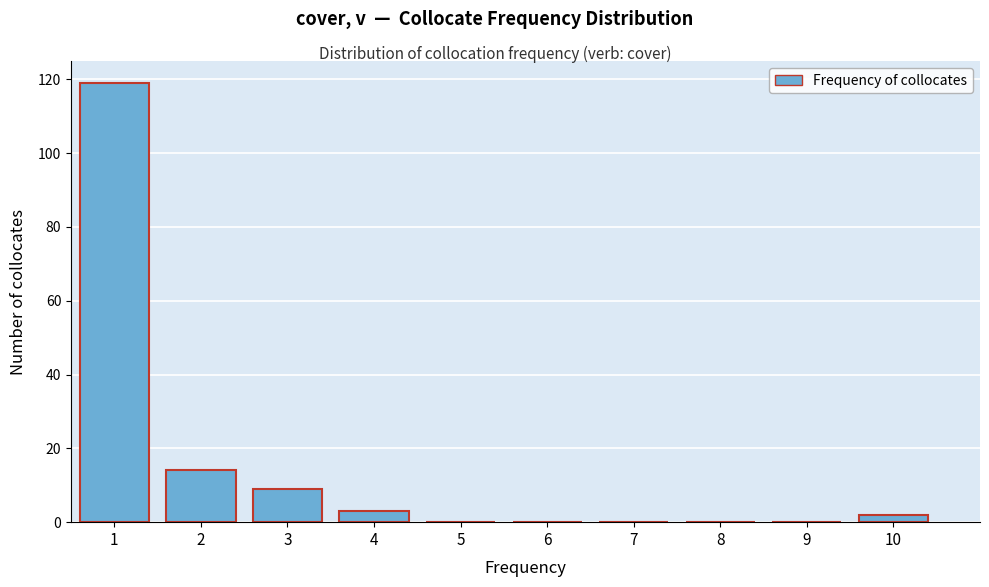

Reading left to right, transcribe this chart: for each bar, give the range it covers on the x-axis and its height. The values are not printed on the chart, so give them approximately, as read against the axis.

0.5 to 1.5: 120
1.5 to 2.5: 14
2.5 to 3.5: 10
3.5 to 4.5: 4
4.5 to 5.5: 0
5.5 to 6.5: 0
6.5 to 7.5: 0
7.5 to 8.5: 0
8.5 to 9.5: 0
9.5 to 10.5: 2